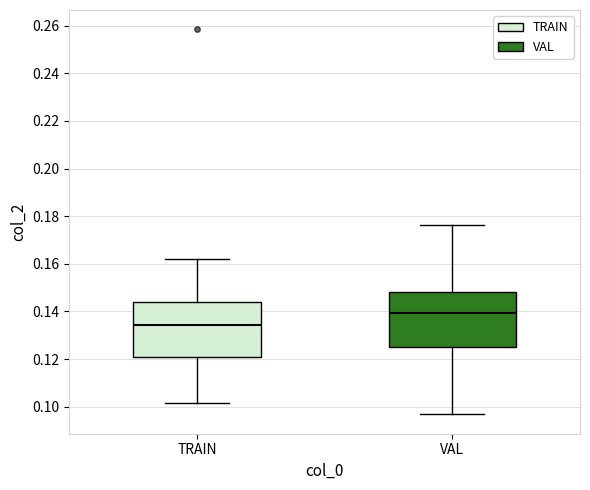

Which box's median line is the highest?

VAL